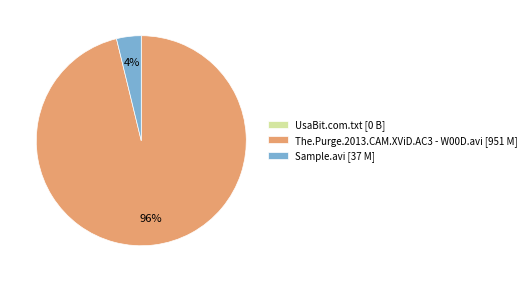

Do Sample.avi and The.Purge.2013.CAM.XViD.AC3 - W00D.avi together represent more than half of the pie?

Yes